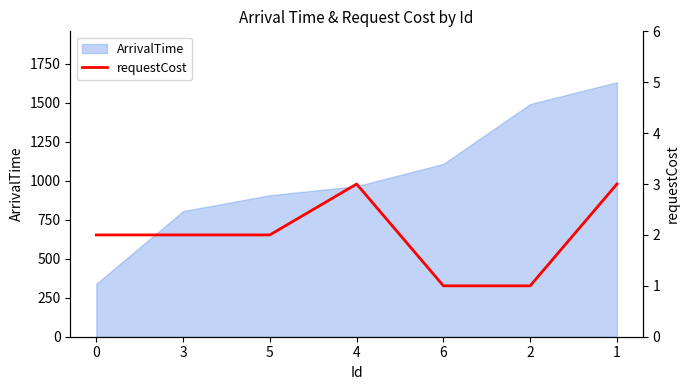

How many lines are shown in the chart?

1